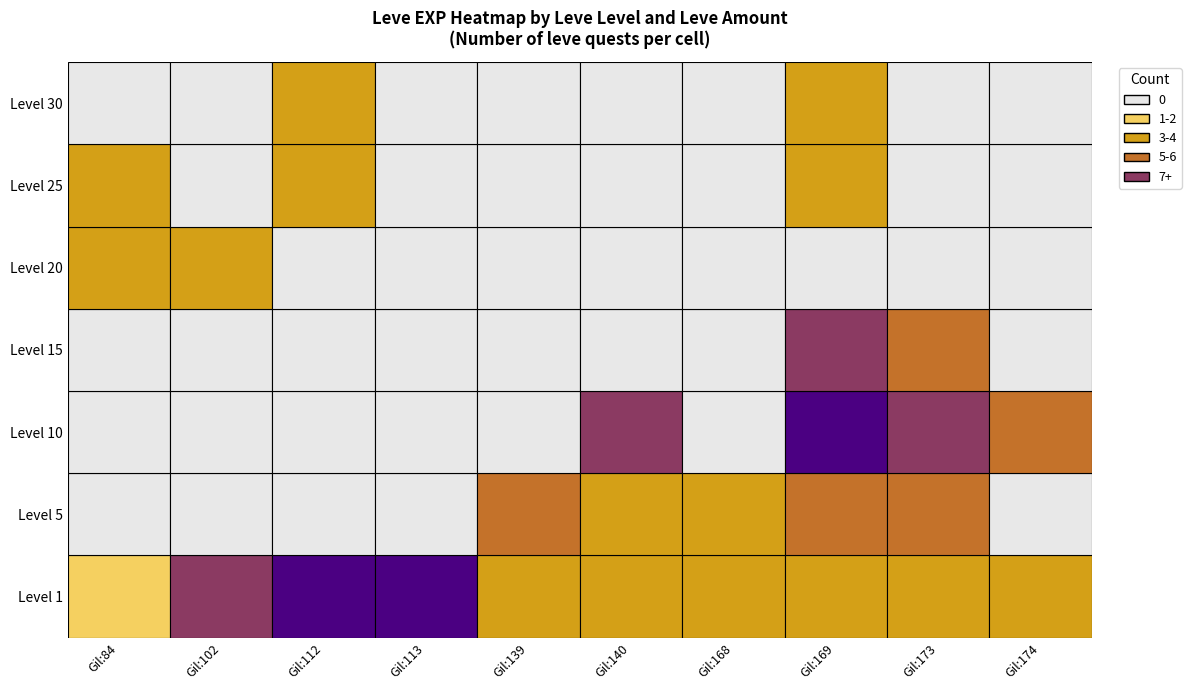

At how many categories does at least one series exceed 8?

4